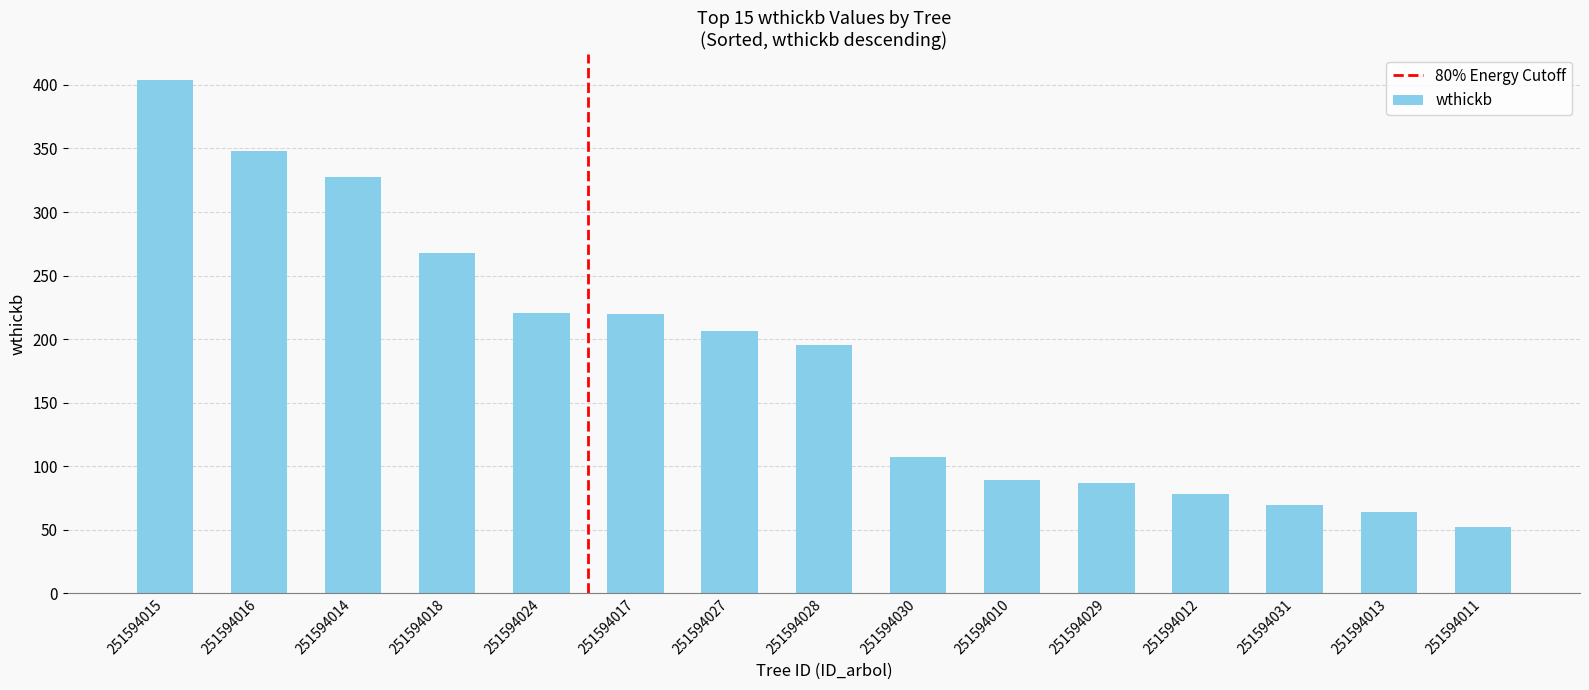

True or false: the data shows 347.5 at 251594024.

False